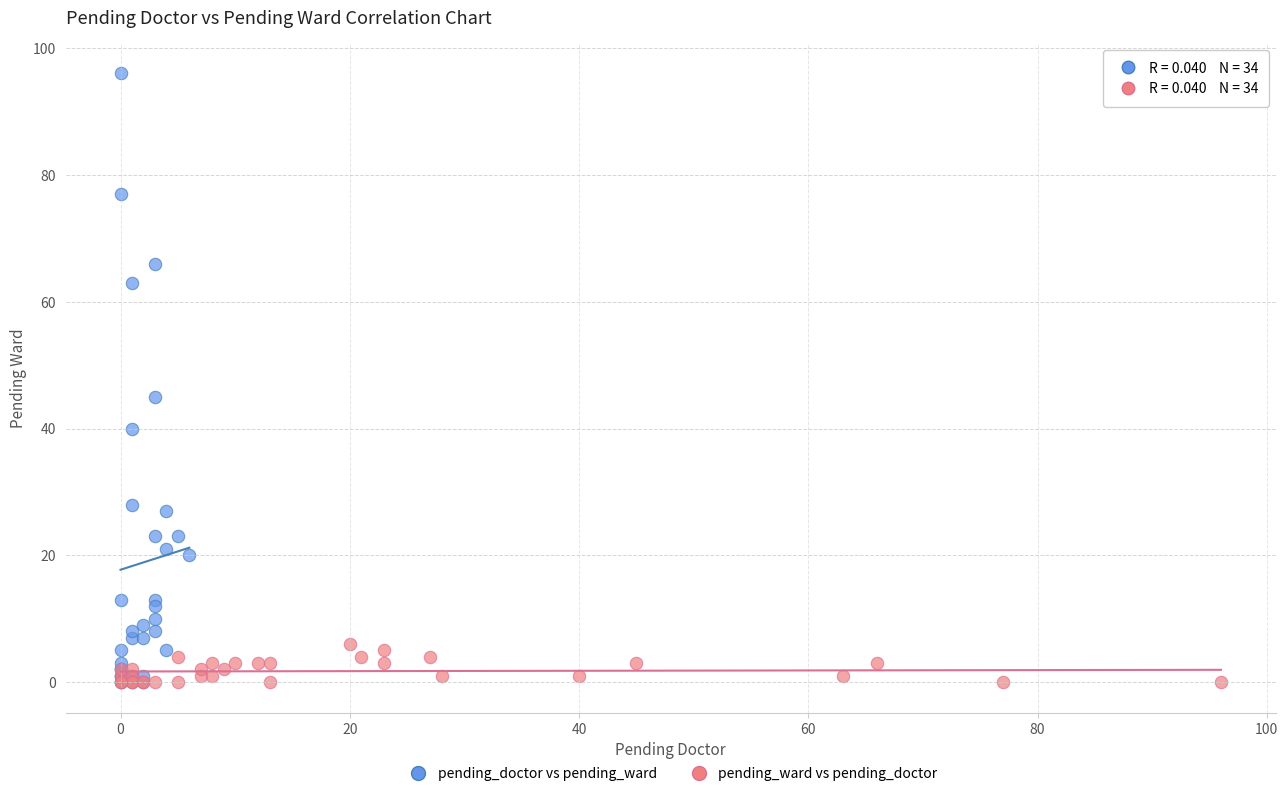

Which series has the widest spread of Y values?

pending_doctor vs pending_ward